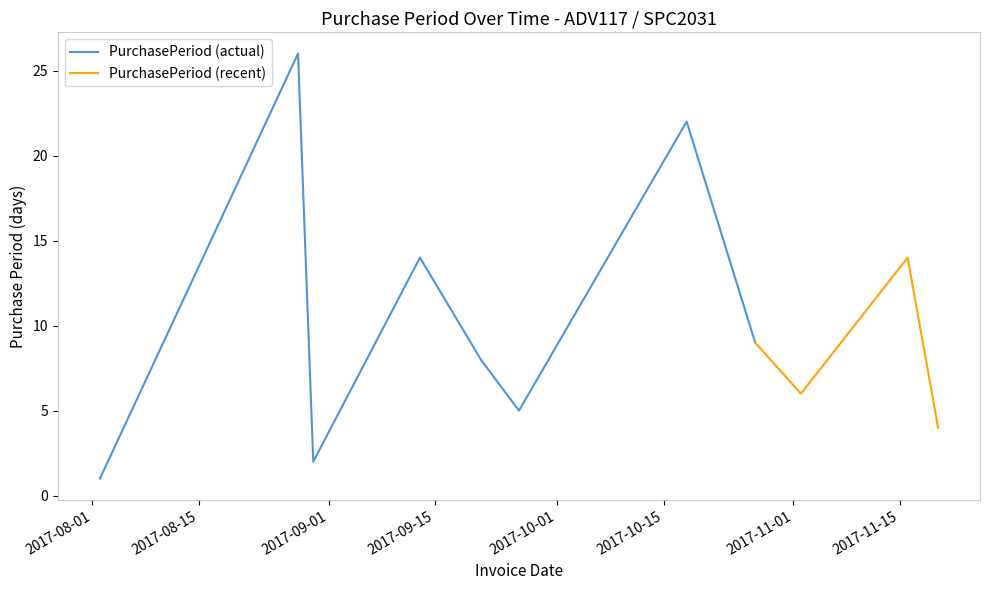

What is the value of the 2nd point from the left?

26